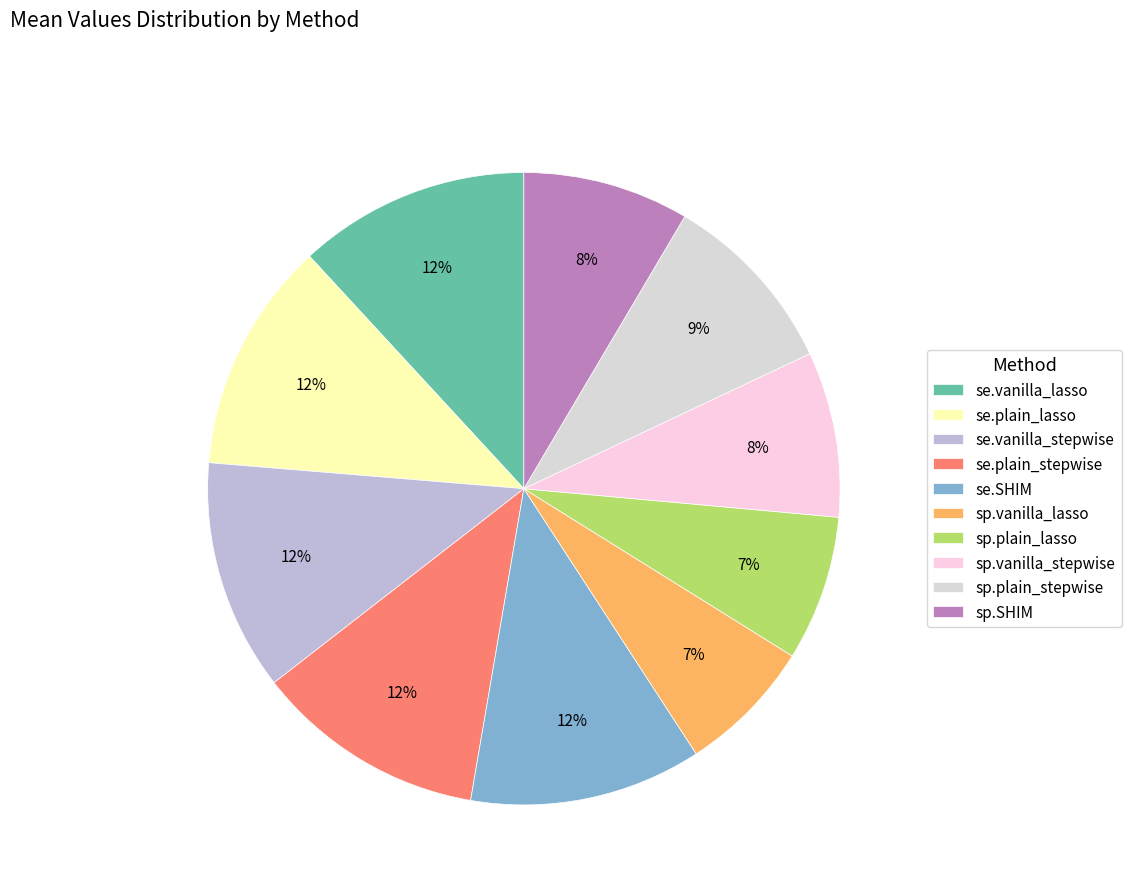

What is the change in value from se.SHIM to sp.SHIM?

-0.3